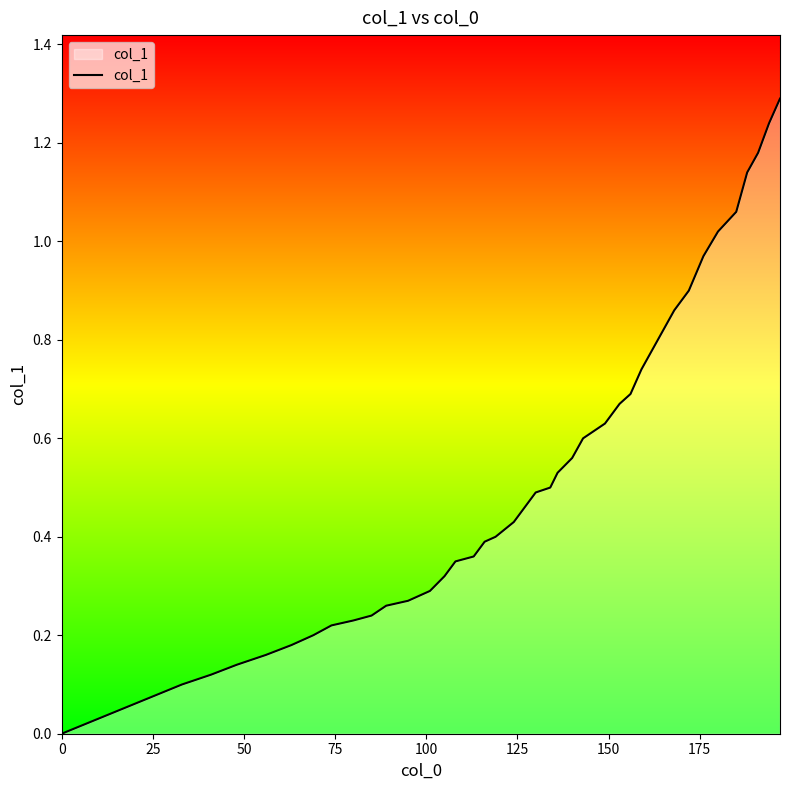

What is the maximum value shown in the chart?

1.3